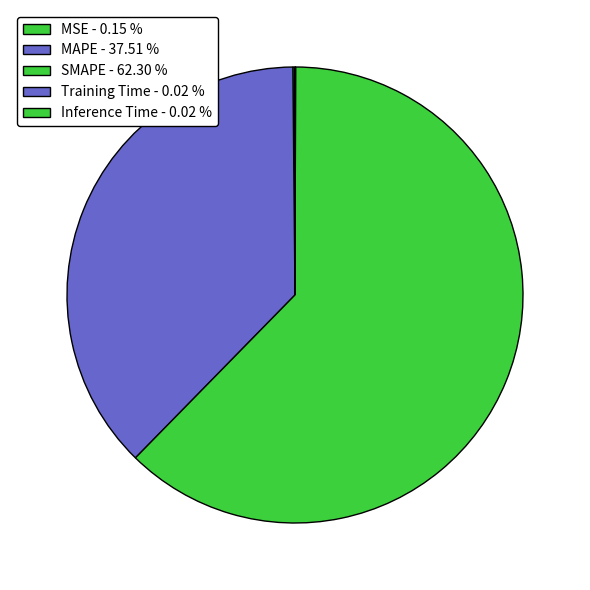

Between MAPE and MSE, which is larger?

MAPE